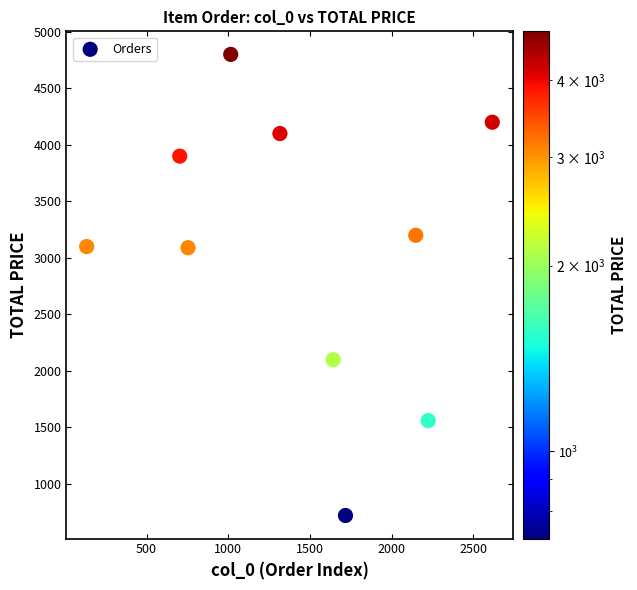

What is the range of X values (max minus min)?

2481.0